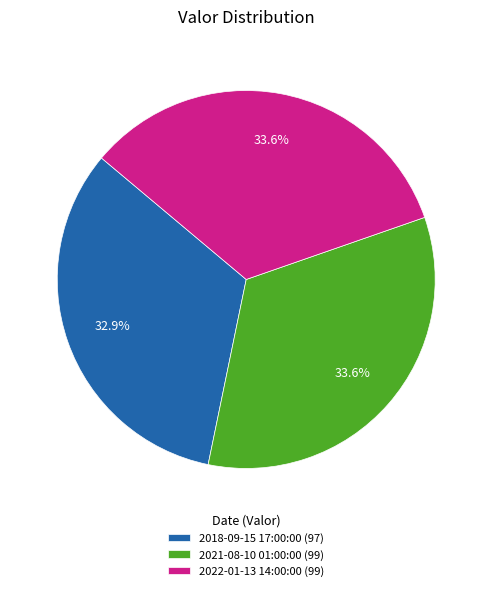

The 2018-09-15 17:00:00 slice represents 33% of the pie. True or false?

True